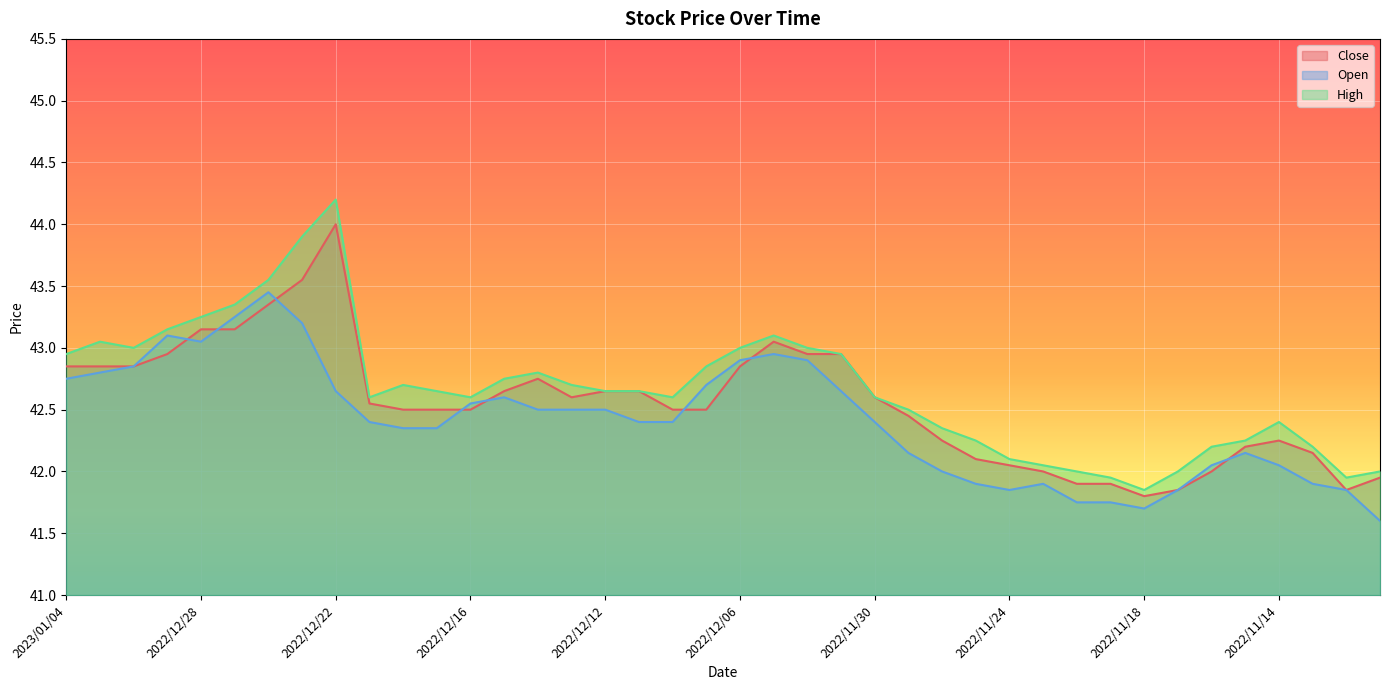

Where is the first local maximum for High?

2023/01/03